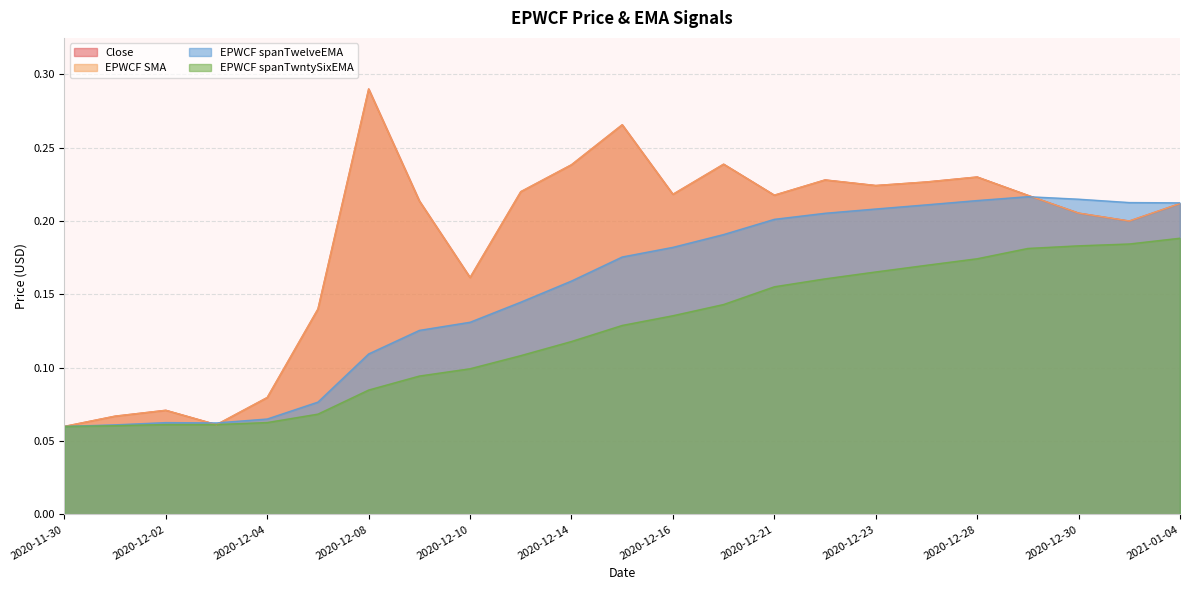

What is the approximate value of EPWCF spanTwelveEMA at 2020-12-01?

0.1